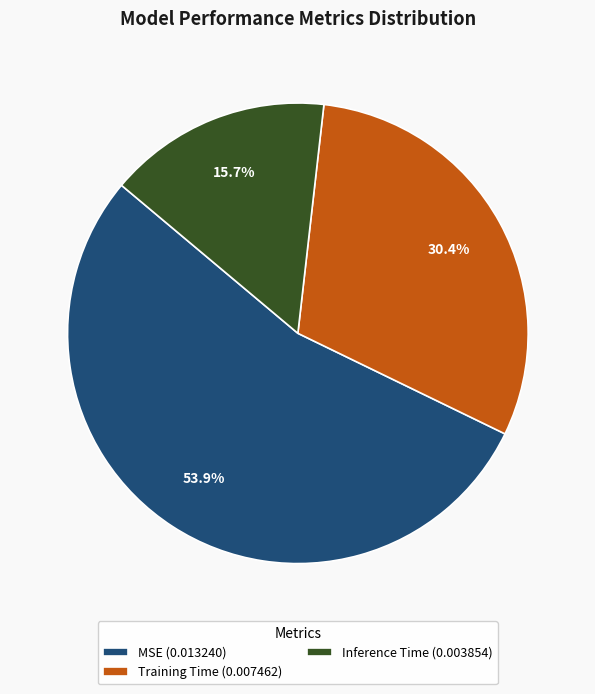

Does Inference Time account for over 50% of the chart?

No